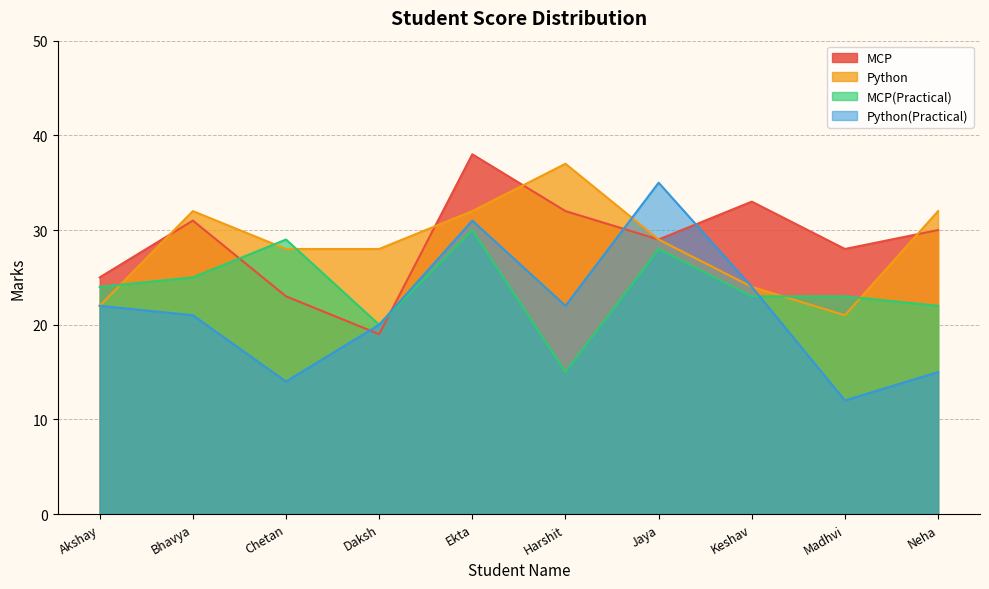

Which series has the largest range (max minus min)?

Python(Practical)